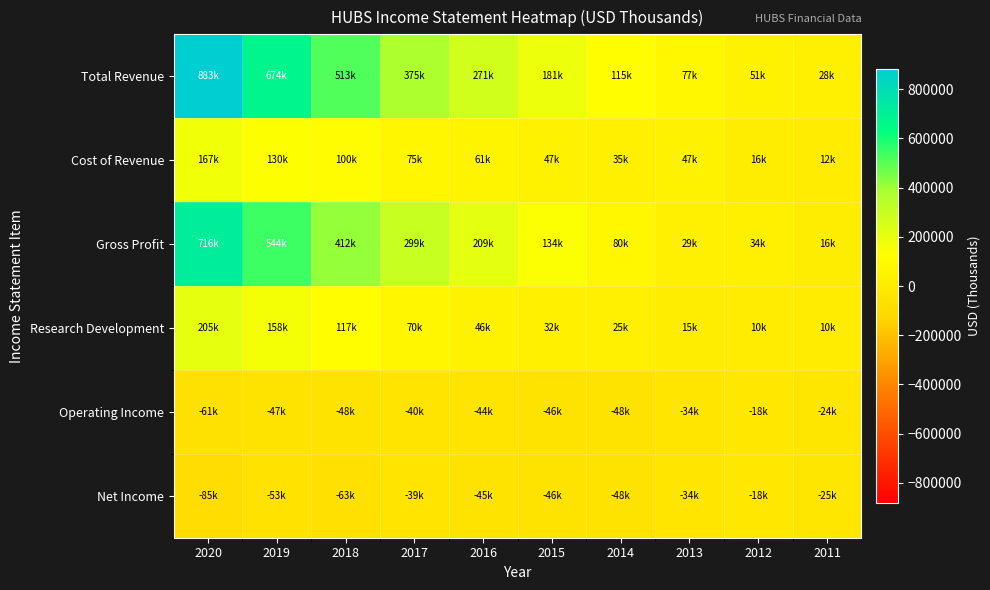

Reading right to left, extract all data points from this chart.

Total Revenue: 2011=28600	2012=51600	2013=77600	2014=115900	2015=181900	2016=271000	2017=375600	2018=513000	2019=674900	2020=883000
Cost of Revenue: 2011=12100	2012=16800	2013=47700	2014=35100	2015=47900	2016=61900	2017=75700	2018=100400	2019=130000	2020=167000
Gross Profit: 2011=16500	2012=34800	2013=29900	2014=80800	2015=134000	2016=209100	2017=299900	2018=412600	2019=544900	2020=716100
Research Development: 2011=10000	2012=10600	2013=15000	2014=25600	2015=32500	2016=46000	2017=70400	2018=117600	2019=158200	2020=205600
Operating Income: 2011=-24400	2012=-18700	2013=-34300	2014=-48600	2015=-46500	2016=-44700	2017=-40100	2018=-48300	2019=-47000	2020=-61300
Net Income: 2011=-25500	2012=-18900	2013=-34300	2014=-48600	2015=-46100	2016=-45600	2017=-39700	2018=-63800	2019=-53700	2020=-85000